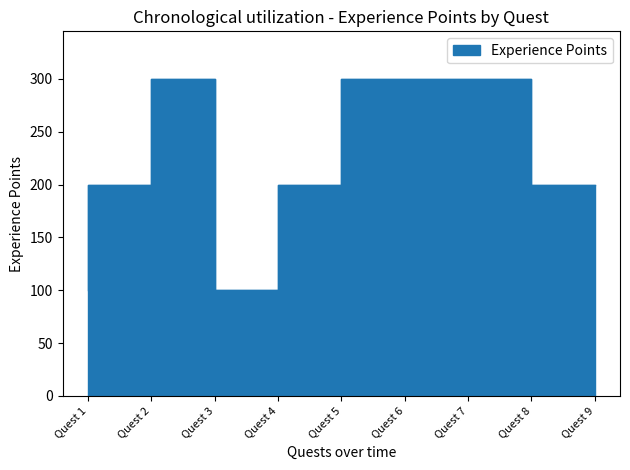

What value does the data have at Quest 9?

200